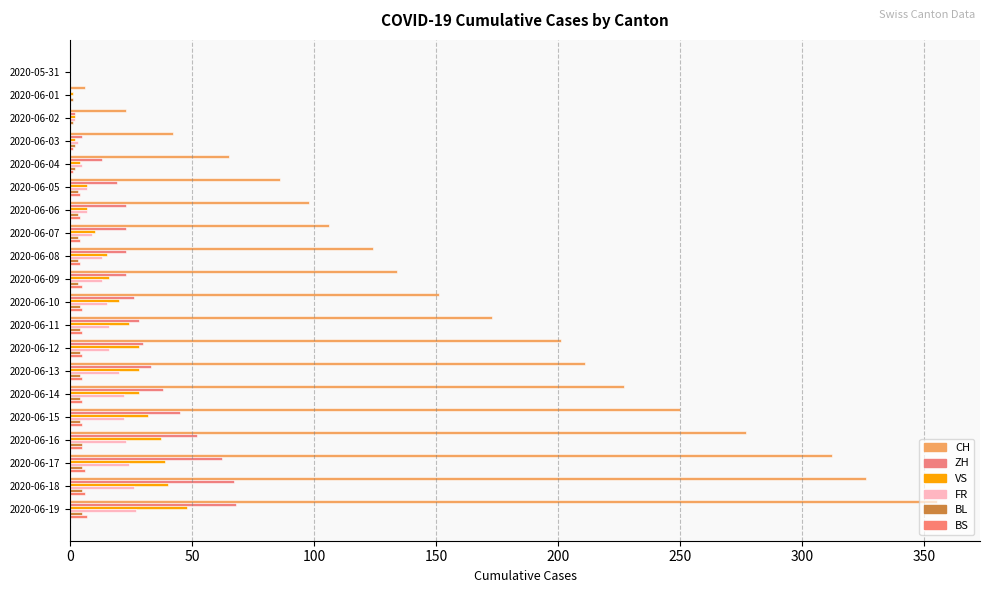

How many data points in ZH are above 26?

9